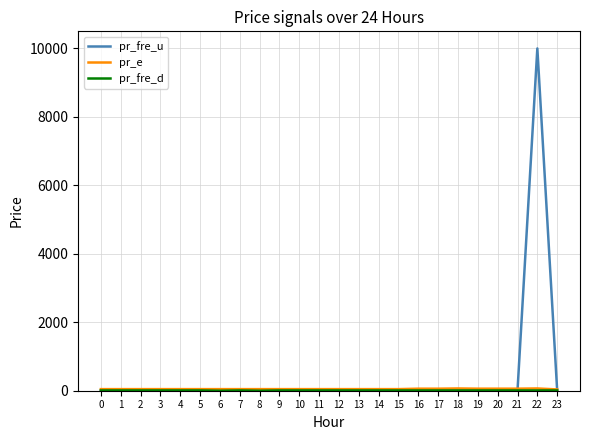

At which category is the sum across all series the highest?

22